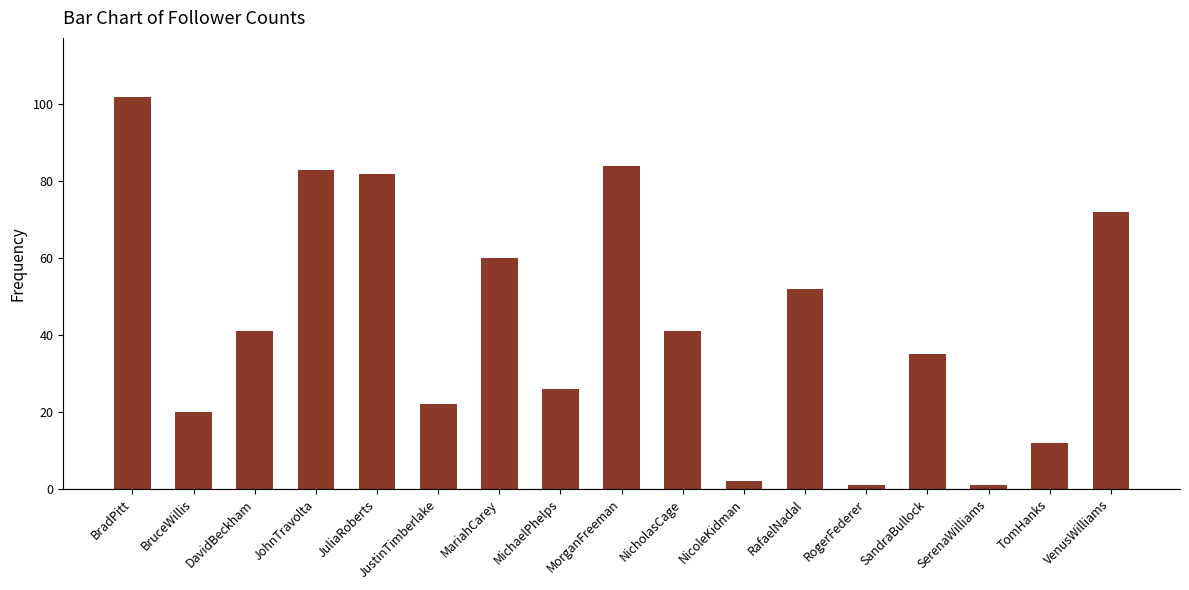

What is the value of the 9th bar from the left?

84